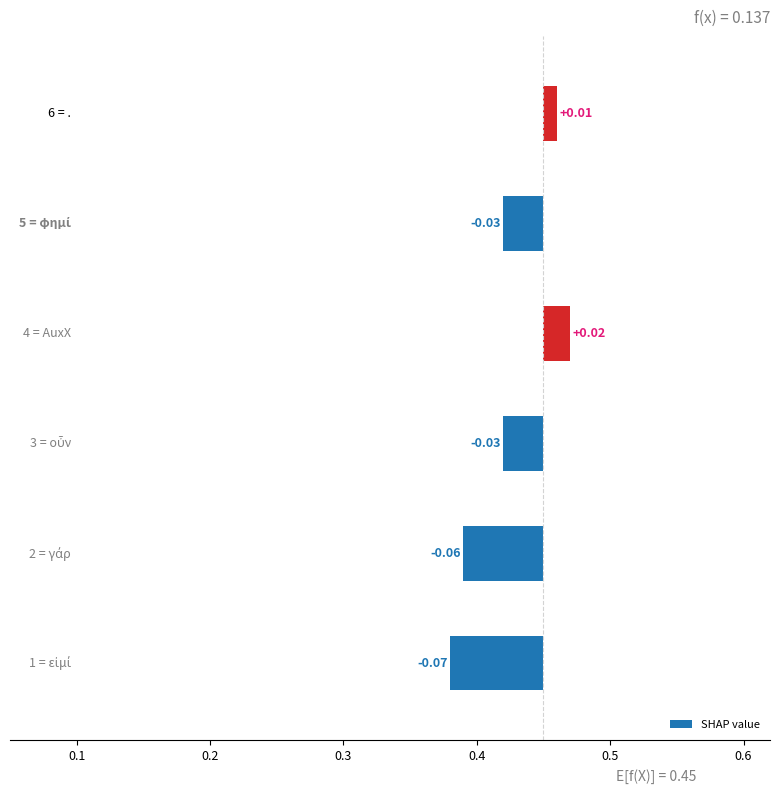

Are the bars horizontal?

Yes